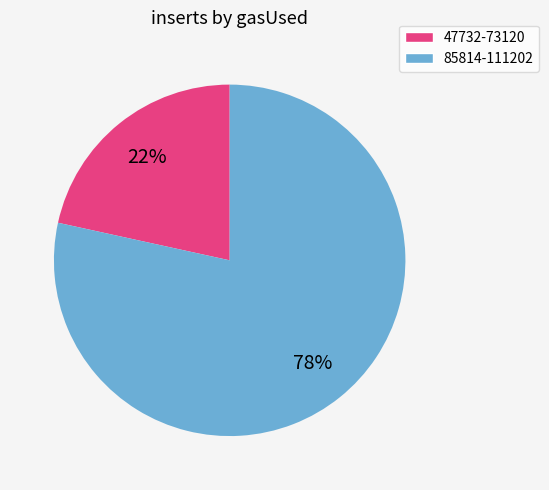

Does any single category account for the majority?

Yes